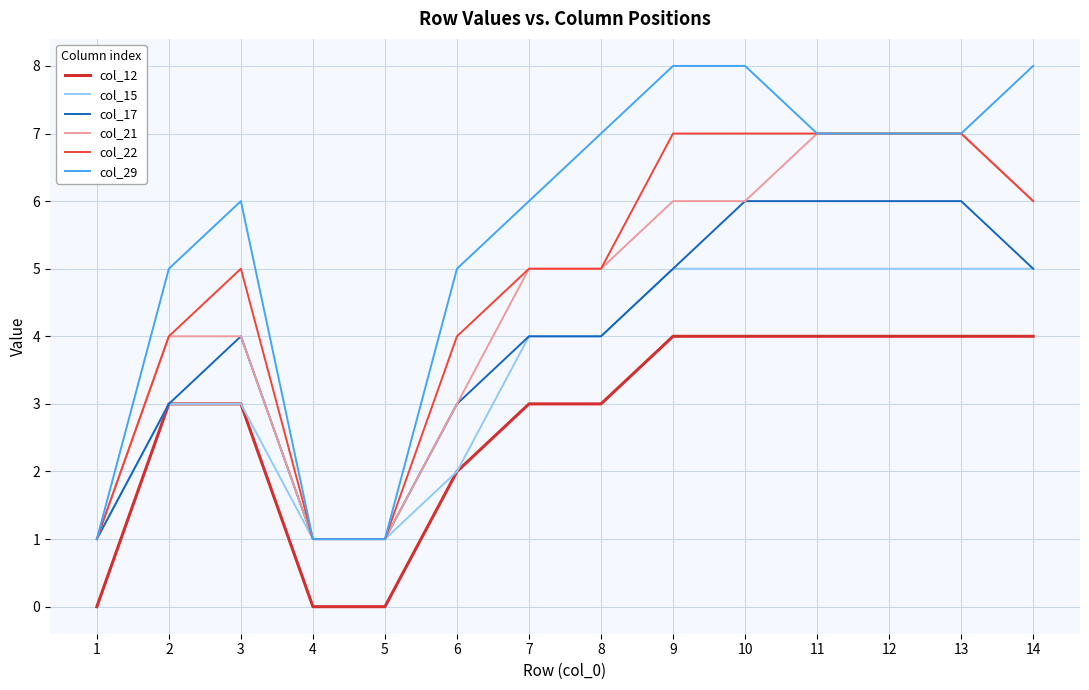

Which series has the largest total across all categories?

col_29